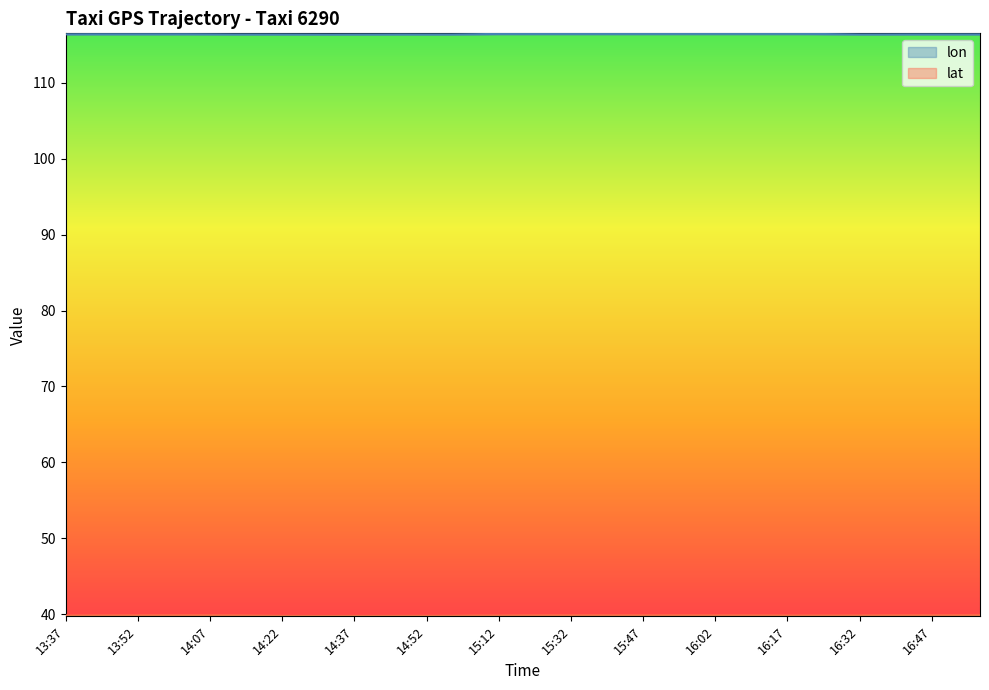

What is the label of the 19th point from the left?

15:12